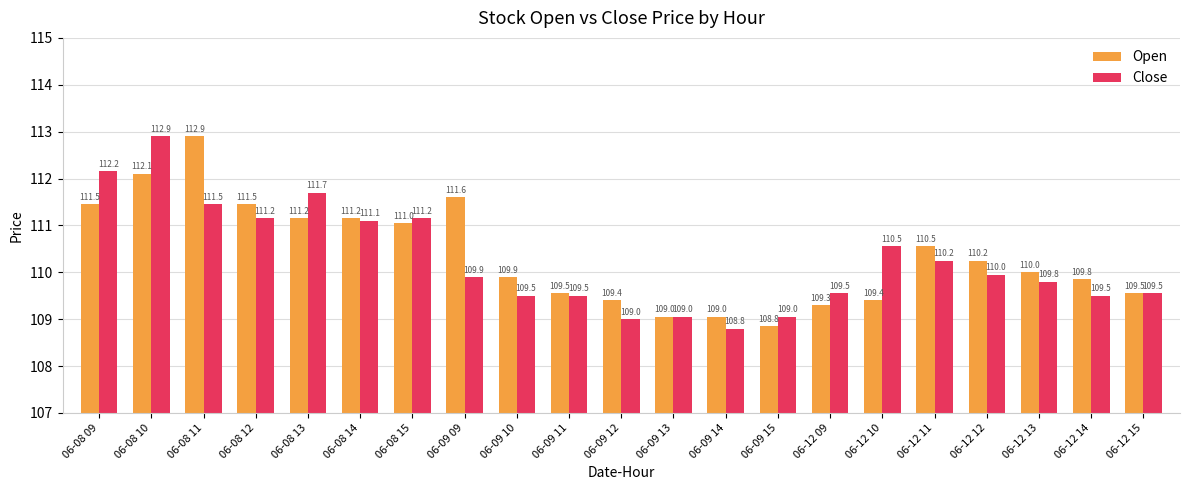

Is it true that Close equals 40.7 at 06-12 15?

False